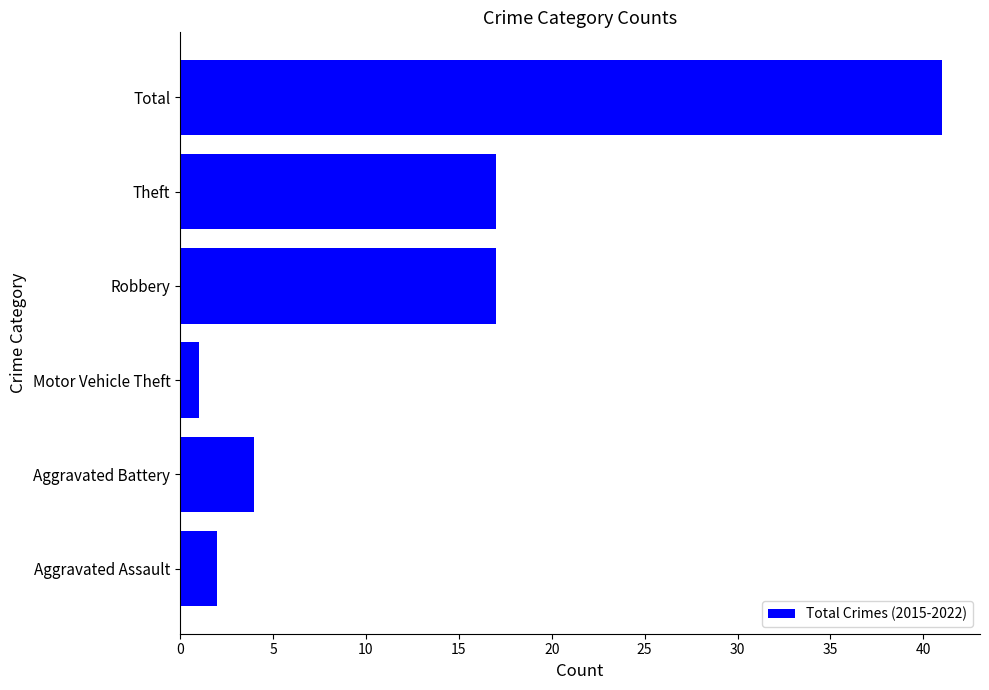

How many series are shown in this chart?

1